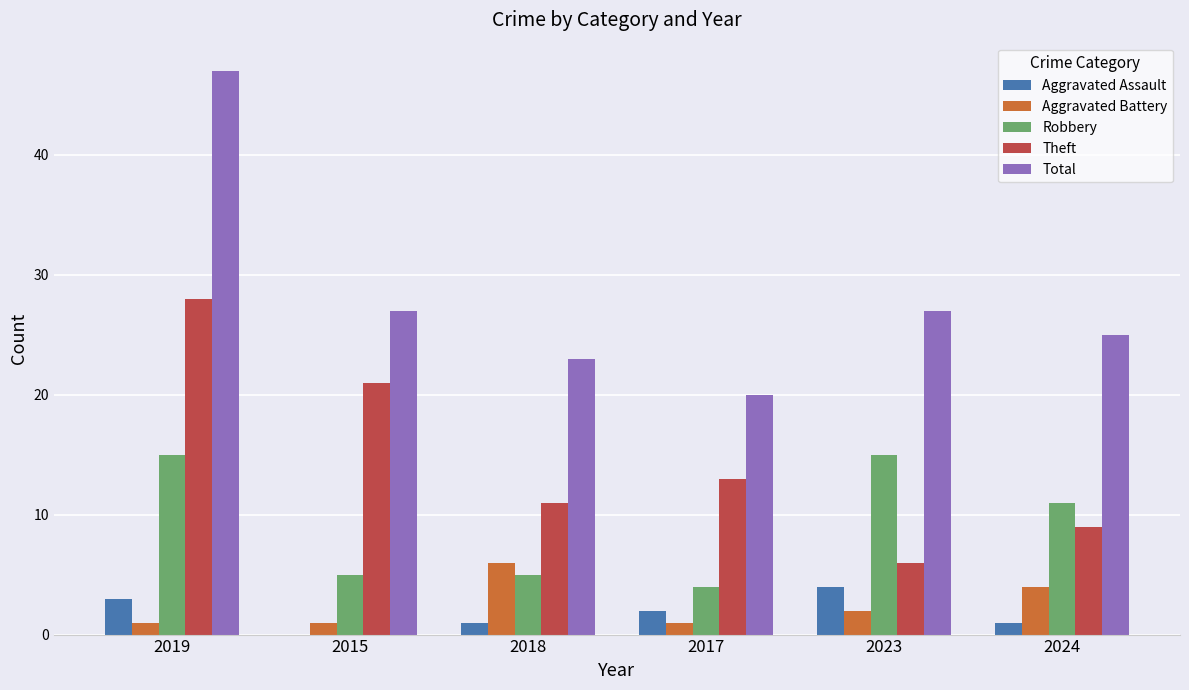

Between 2019 and 2017, which series saw the biggest shift?

Total